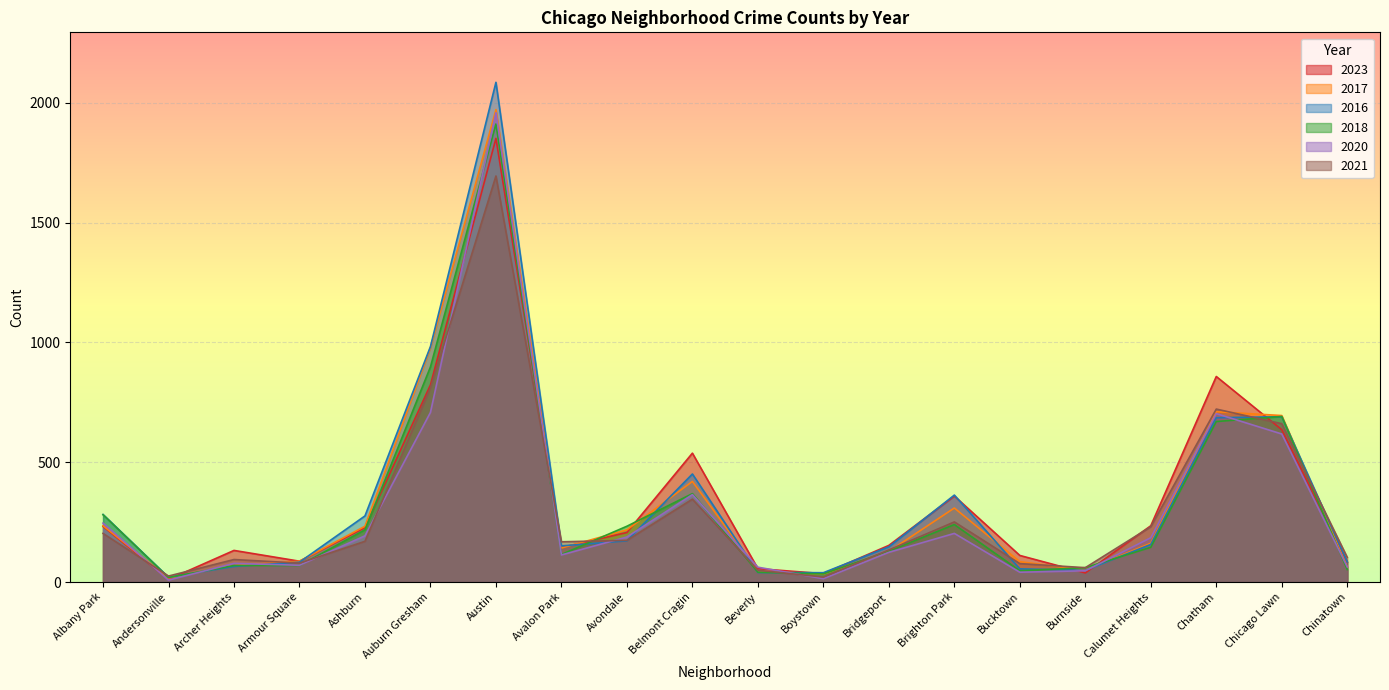

Which series has the largest total across all categories?

2016